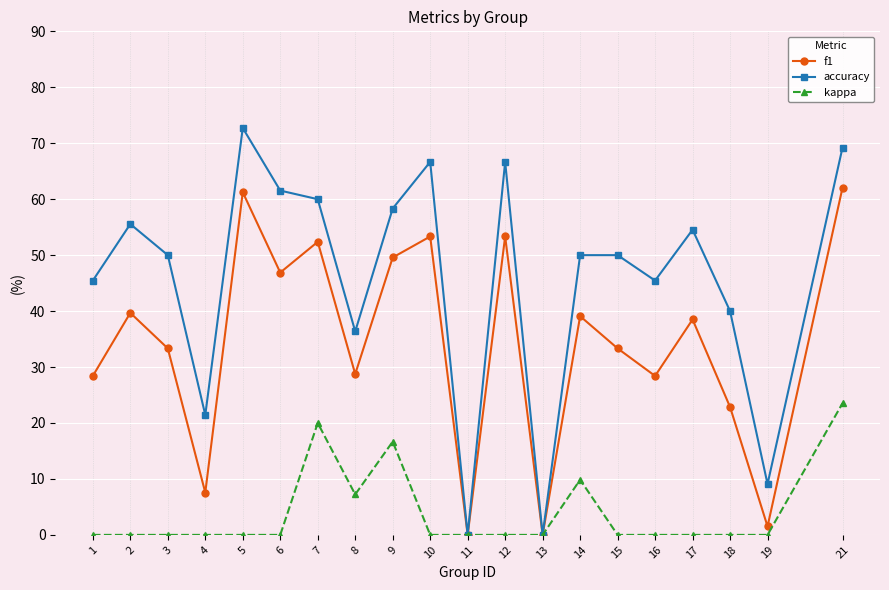

Does the chart have visible grid lines?

Yes